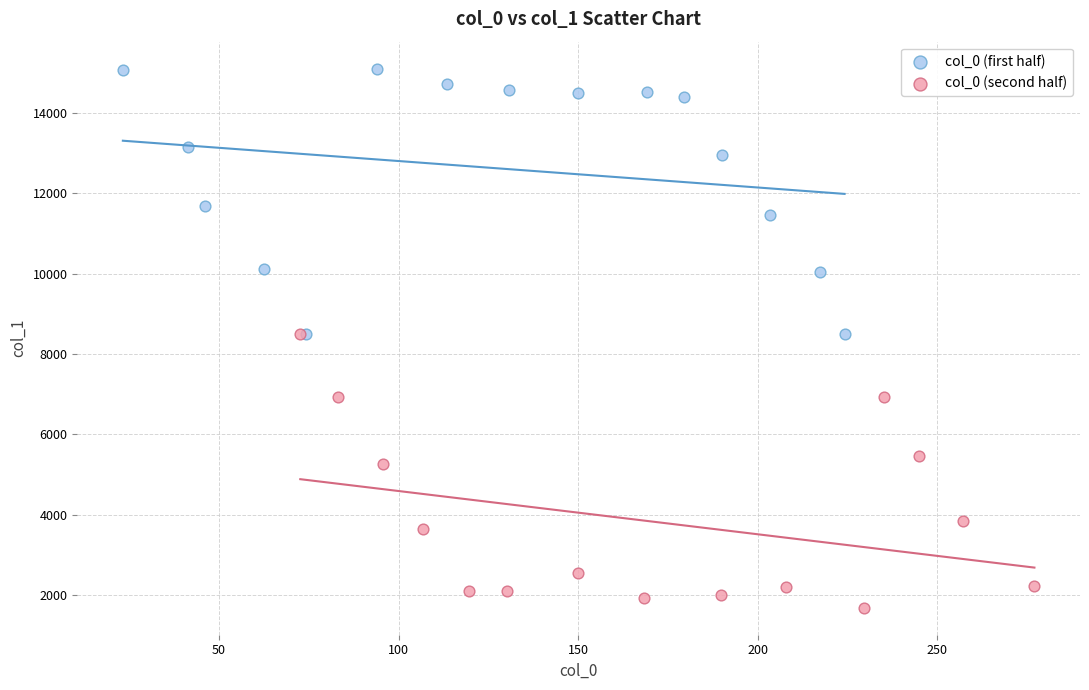

Which series contains the highest Y value?

col_0 (first half)